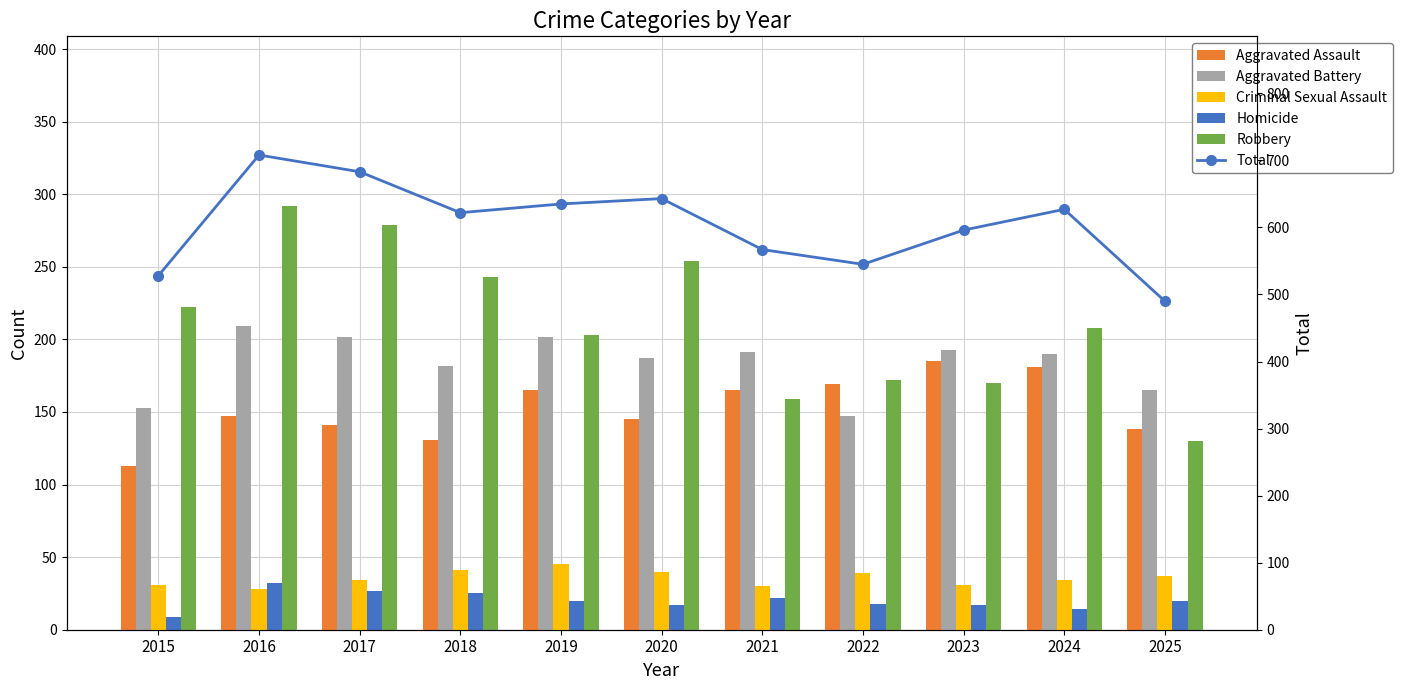

Reading left to right, extract all data points from this chart.

Aggravated Assault: 2015=113	2016=147	2017=141	2018=131	2019=165	2020=145	2021=165	2022=169	2023=185	2024=181	2025=138
Aggravated Battery: 2015=153	2016=209	2017=202	2018=182	2019=202	2020=187	2021=191	2022=147	2023=193	2024=190	2025=165
Criminal Sexual Assault: 2015=31	2016=28	2017=34	2018=41	2019=45	2020=40	2021=30	2022=39	2023=31	2024=34	2025=37
Homicide: 2015=9	2016=32	2017=27	2018=25	2019=20	2020=17	2021=22	2022=18	2023=17	2024=14	2025=20
Robbery: 2015=222	2016=292	2017=279	2018=243	2019=203	2020=254	2021=159	2022=172	2023=170	2024=208	2025=130
Total: 2015=528	2016=708	2017=683	2018=622	2019=635	2020=643	2021=567	2022=545	2023=596	2024=627	2025=490